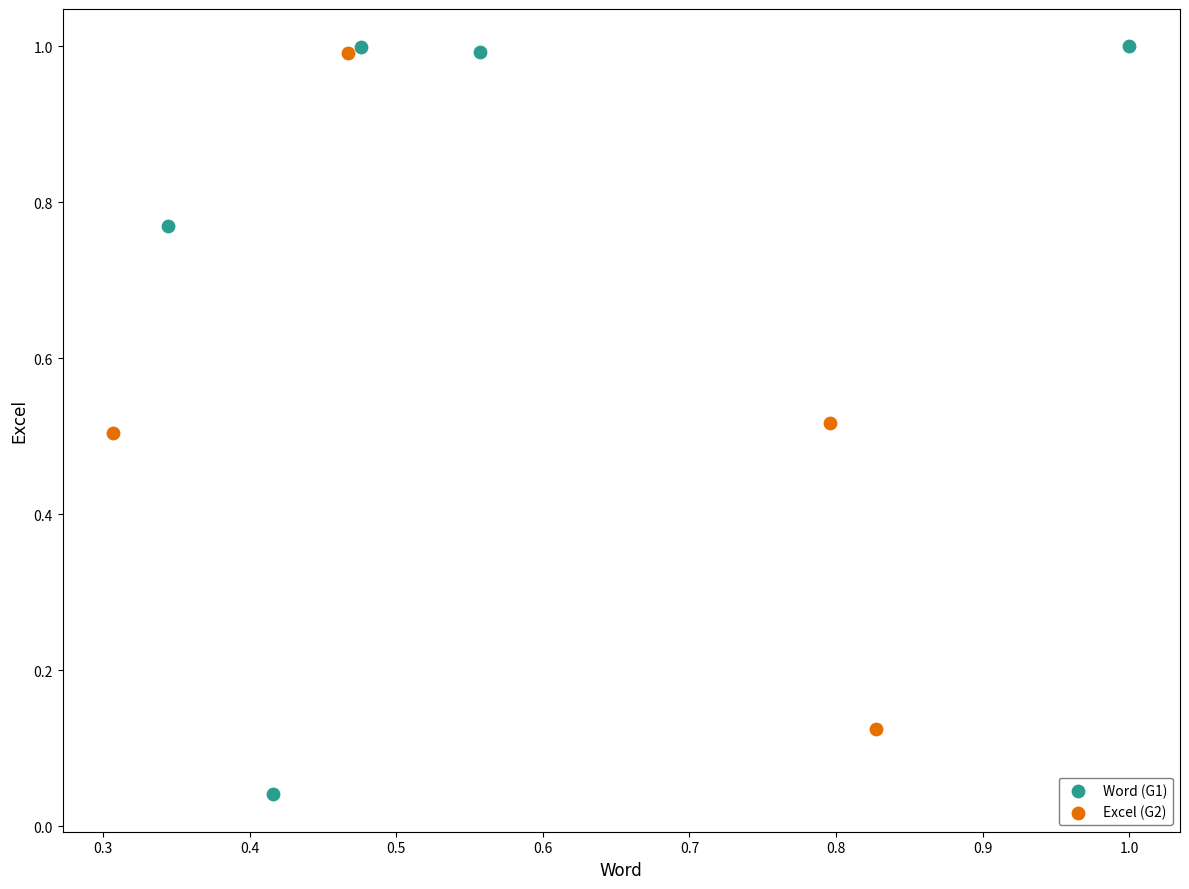

Which series has the widest spread of Y values?

Word (G1)